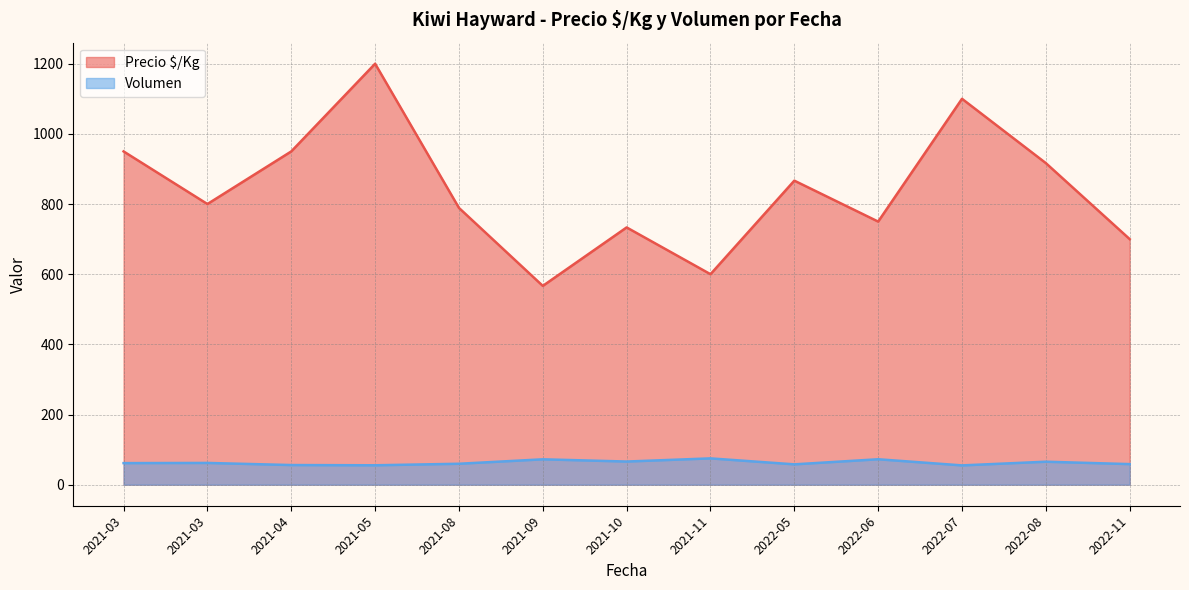

What is the difference between the second highest and minimum values in the Volumen series?

17.5